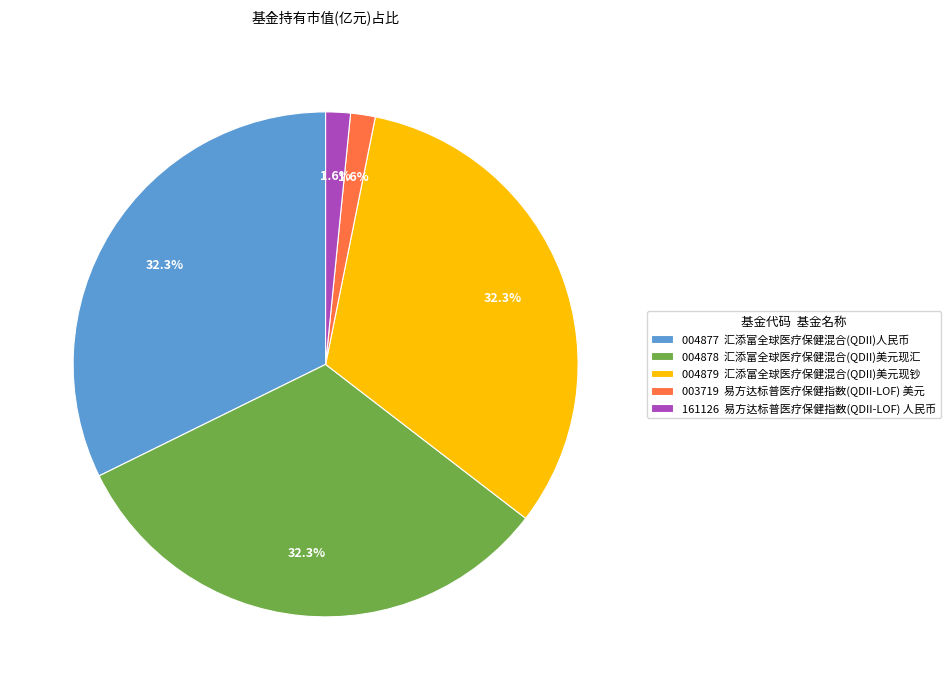

To the nearest percent, what is the average slice percentage?

20%